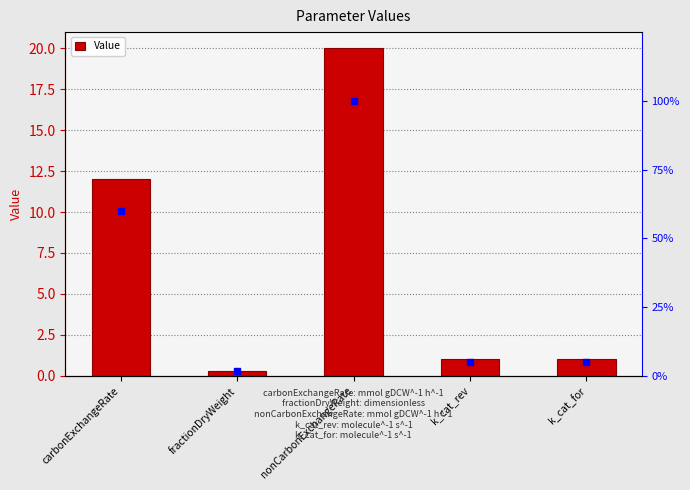

What is the approximate value of Value at nonCarbonExchangeRate?

20.0